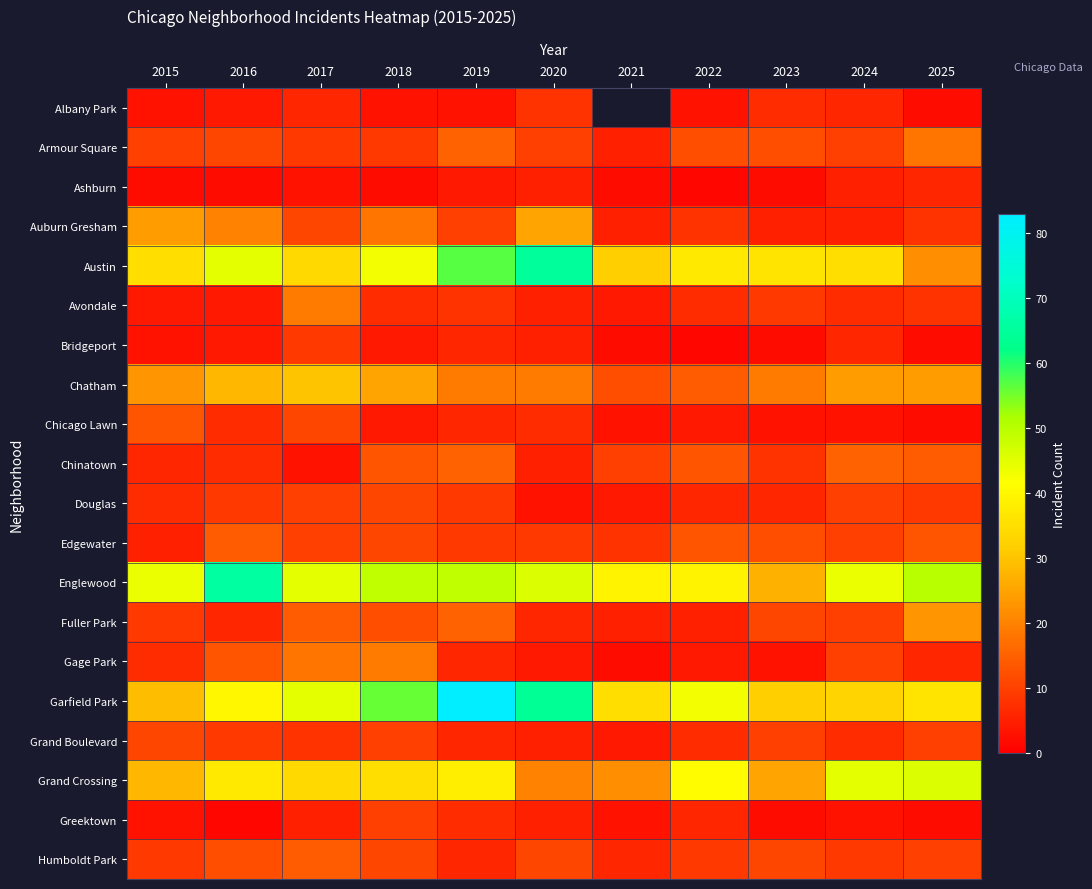

What is the average value of the Avondale series?

7.5